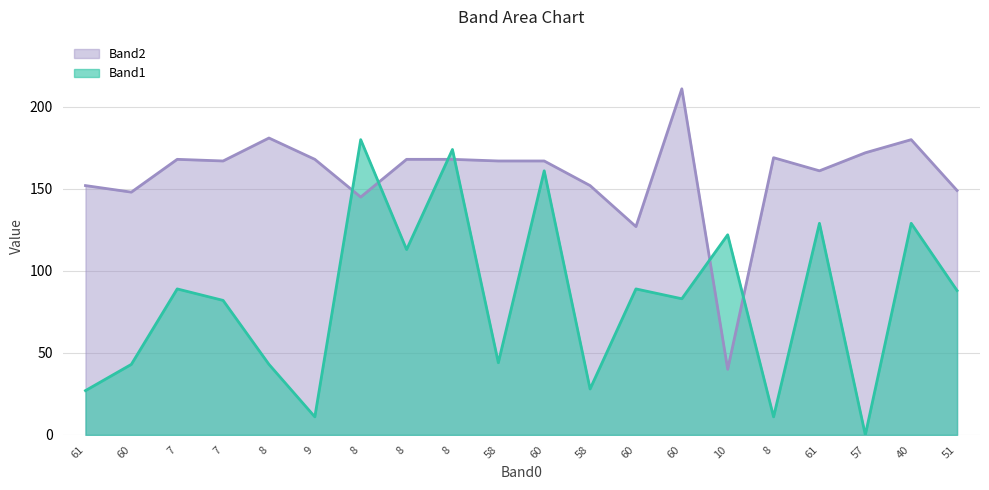

What is the approximate value of Band1 at 58, to the nearest 5?

30